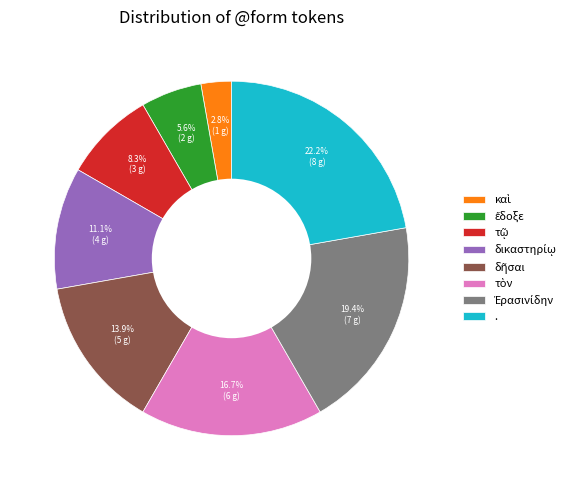

Is there any slice that represents more than half of the pie?

No